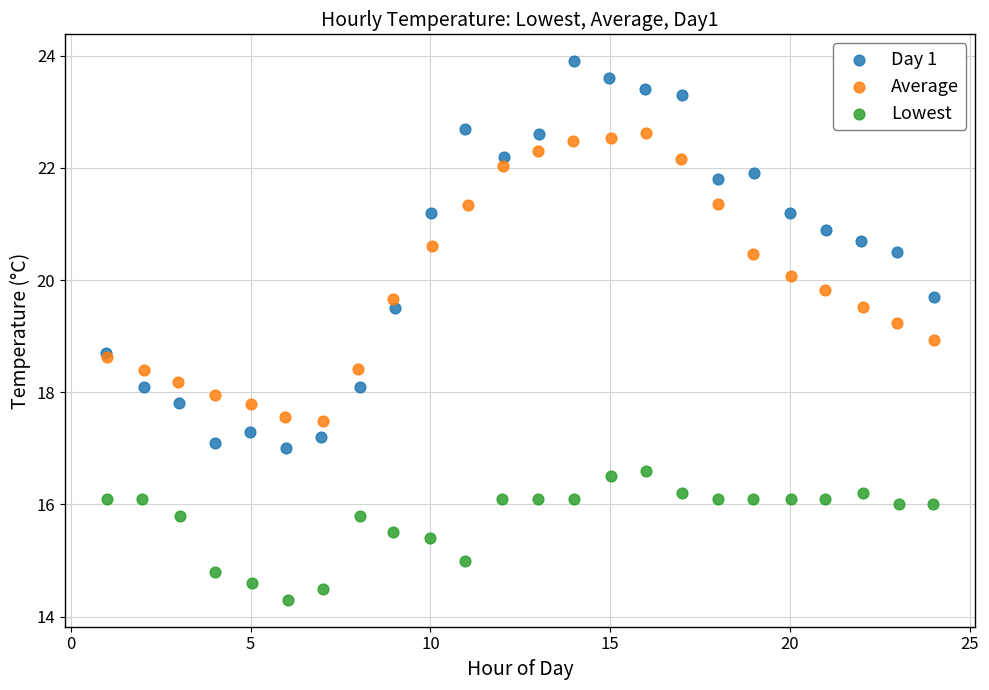

Which series reaches the maximum Y coordinate?

Day 1